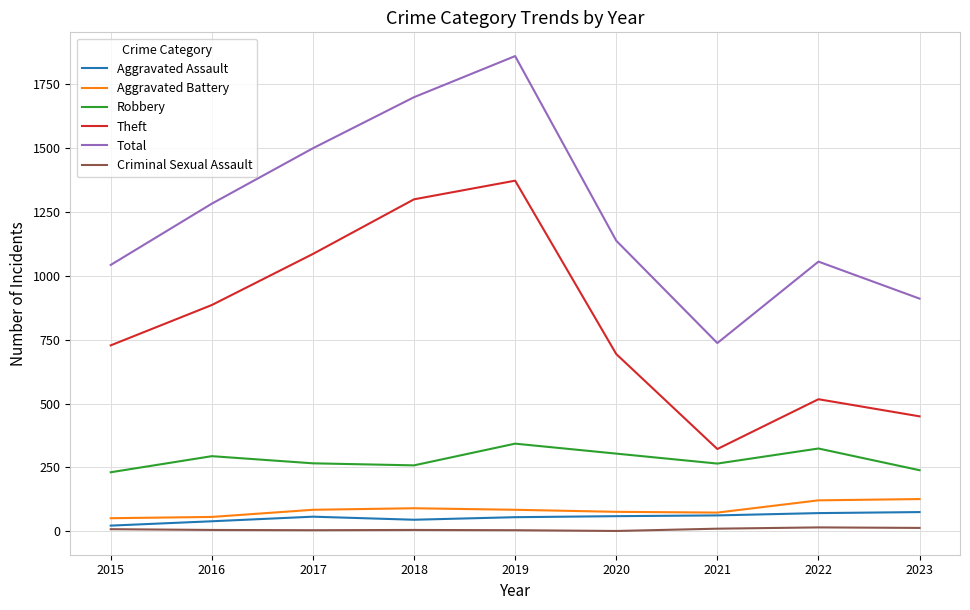

True or false: Theft and Criminal Sexual Assault cross at least once.

False